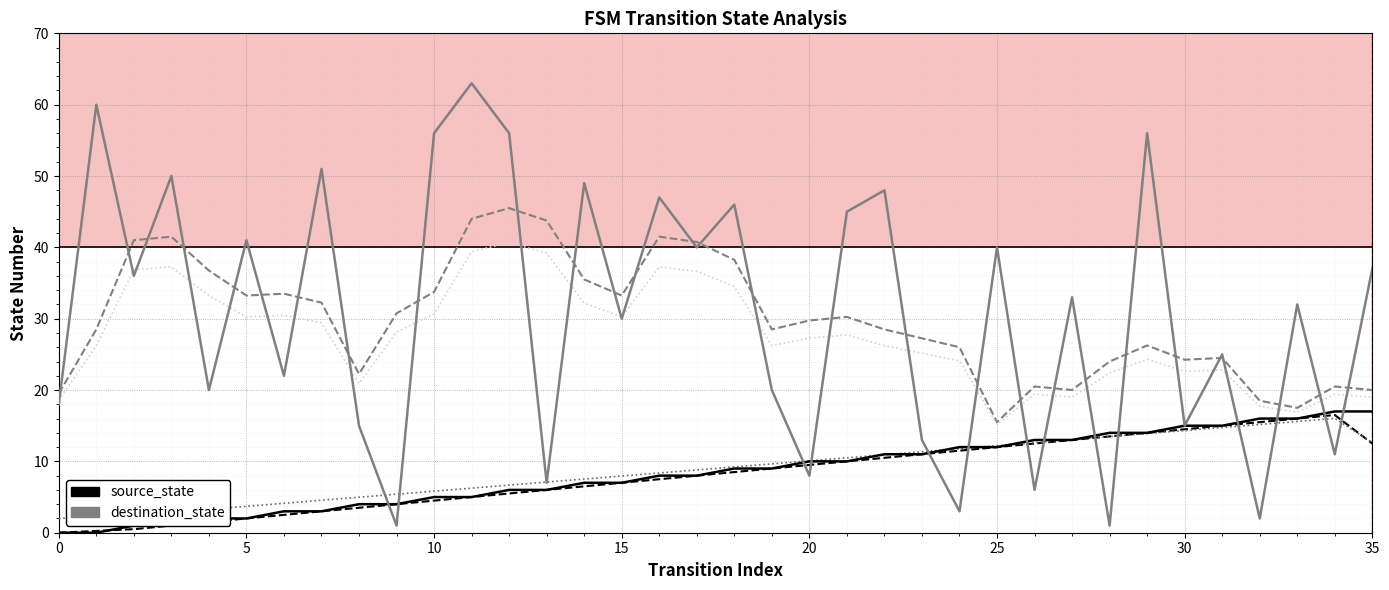

What is the greatest value displayed?

63.0